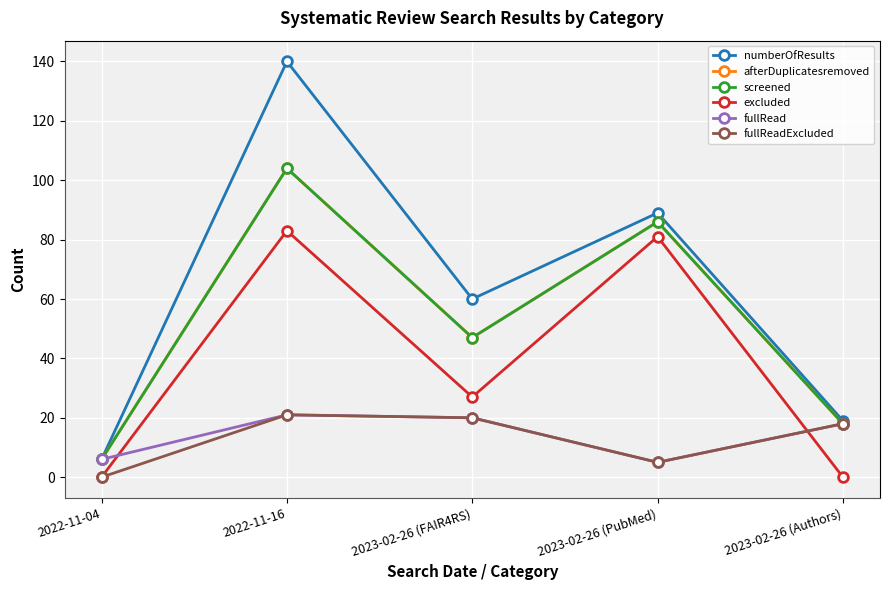

Reading left to right, list all the values displayed in this chart.

numberOfResults: 2022-11-04=6	2022-11-16=140	2023-02-26 (FAIR4RS)=60	2023-02-26 (PubMed)=89	2023-02-26 (Authors)=19
afterDuplicatesremoved: 2022-11-04=6	2022-11-16=104	2023-02-26 (FAIR4RS)=47	2023-02-26 (PubMed)=86	2023-02-26 (Authors)=18
screened: 2022-11-04=6	2022-11-16=104	2023-02-26 (FAIR4RS)=47	2023-02-26 (PubMed)=86	2023-02-26 (Authors)=18
excluded: 2022-11-04=0	2022-11-16=83	2023-02-26 (FAIR4RS)=27	2023-02-26 (PubMed)=81	2023-02-26 (Authors)=0
fullRead: 2022-11-04=6	2022-11-16=21	2023-02-26 (FAIR4RS)=20	2023-02-26 (PubMed)=5	2023-02-26 (Authors)=18
fullReadExcluded: 2022-11-04=0	2022-11-16=21	2023-02-26 (FAIR4RS)=20	2023-02-26 (PubMed)=5	2023-02-26 (Authors)=18